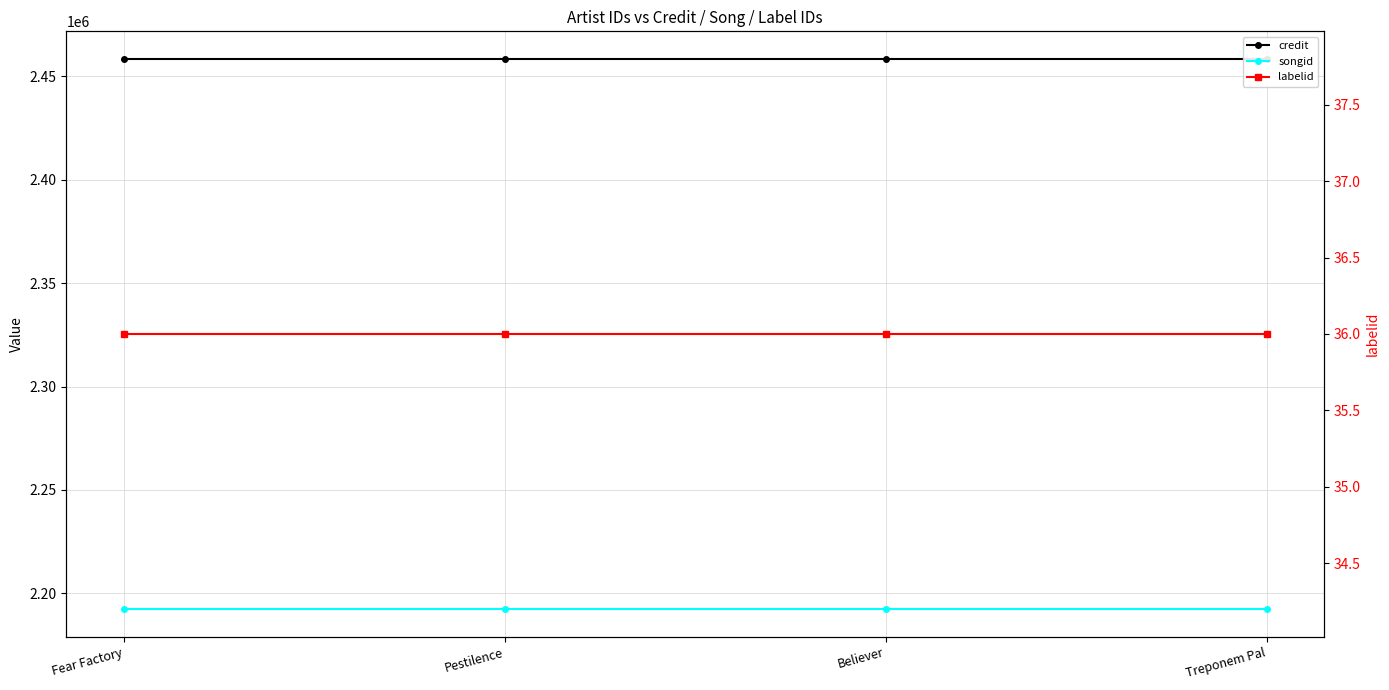

True or false: songid and credit cross at least once.

False